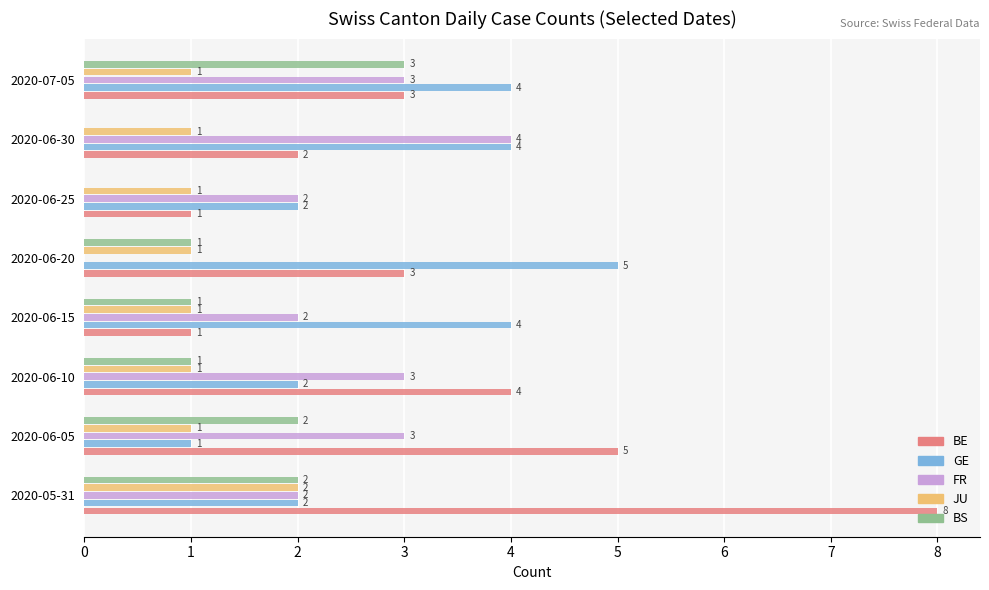

Count the number of data series in this chart.

5